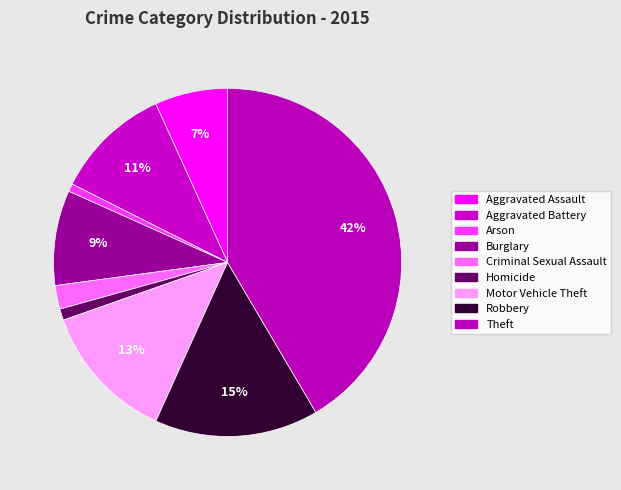

How many slices are in this pie chart?

9